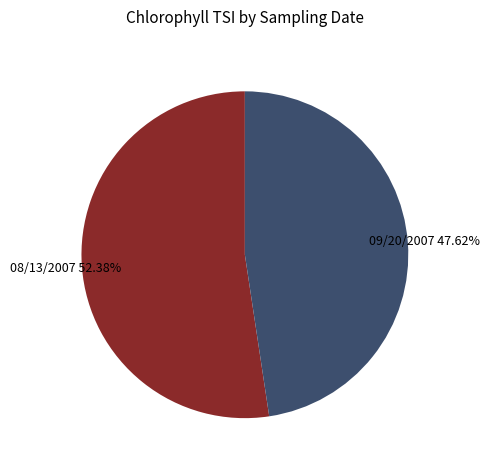

To the nearest percent, what portion does 08/13/2007 represent?

52%